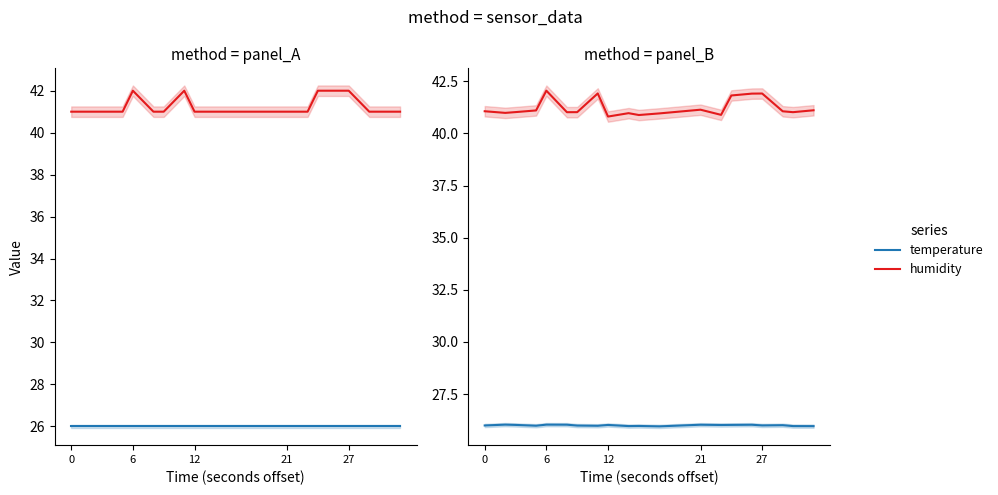

Which series changed the most between 12 and 21?

humidity